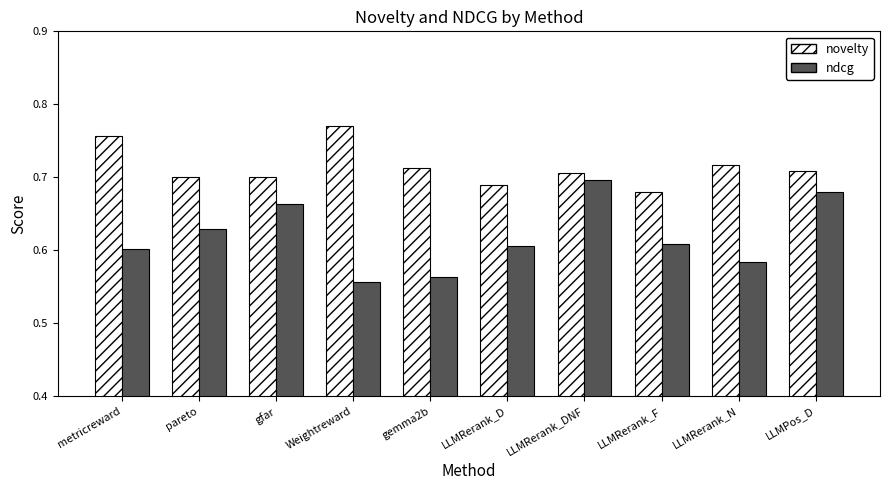

What are all the series names shown in the legend?

novelty, ndcg